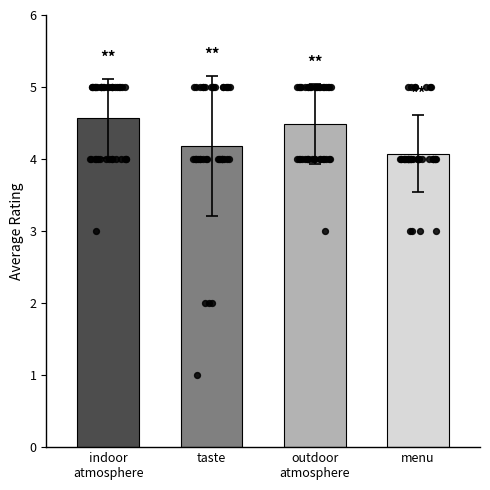

Which series reaches the minimum Y coordinate?

taste